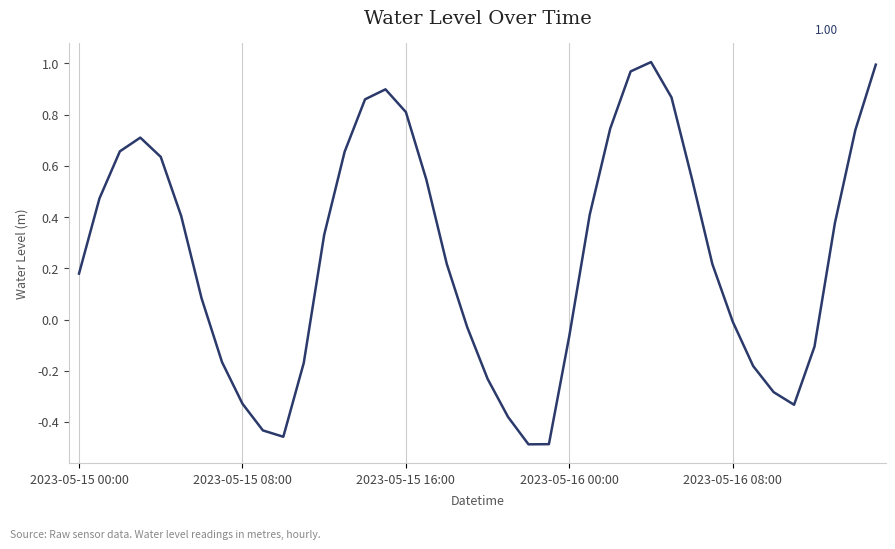

What is the difference between the maximum and minimum values?

1.5